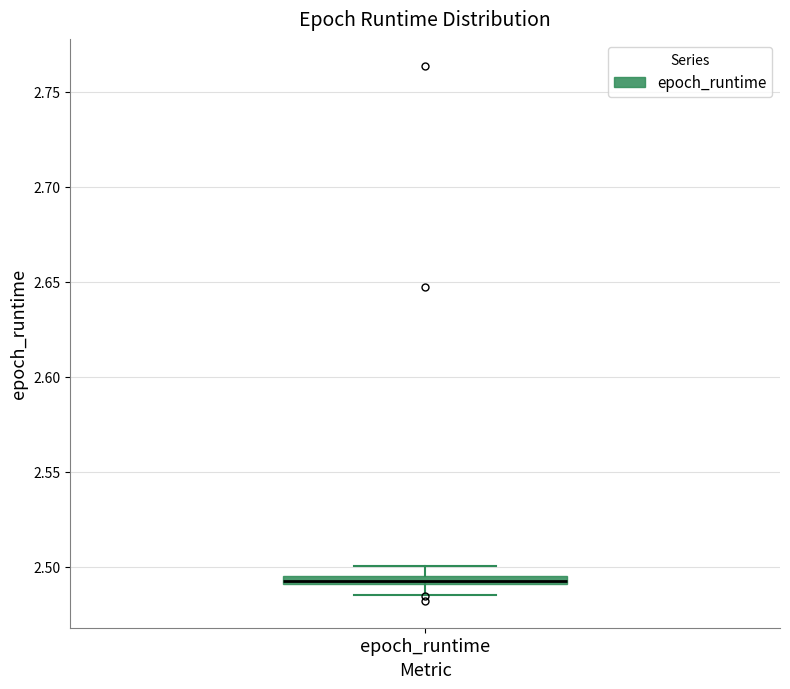

Where does the lower whisker of the box for epoch_runtime end on the y-axis? The values are not printed on the chart, so give them approximately, as read against the axis.

2.485